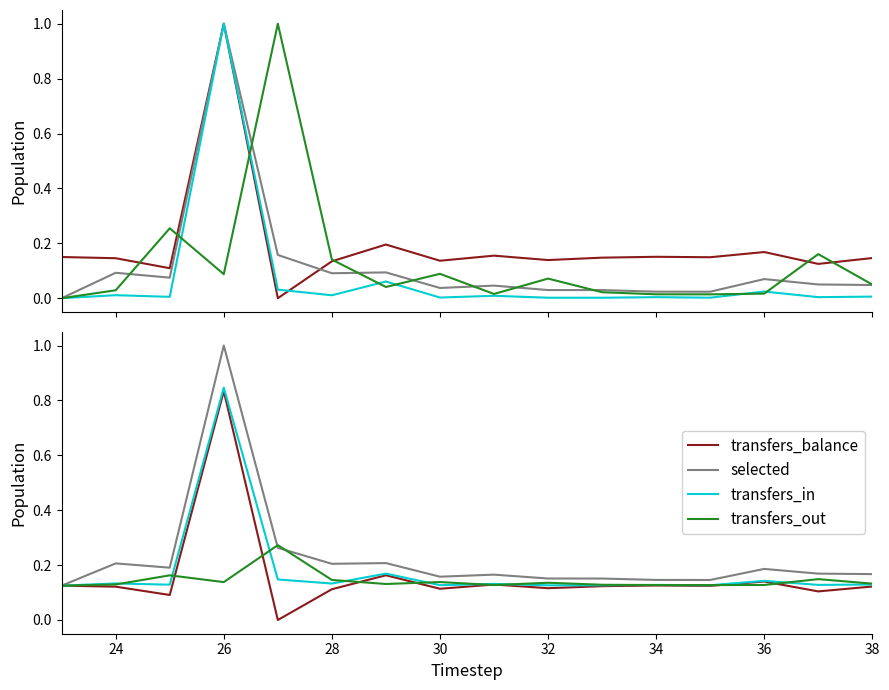

Is this an area chart (filled region under the line)?

No